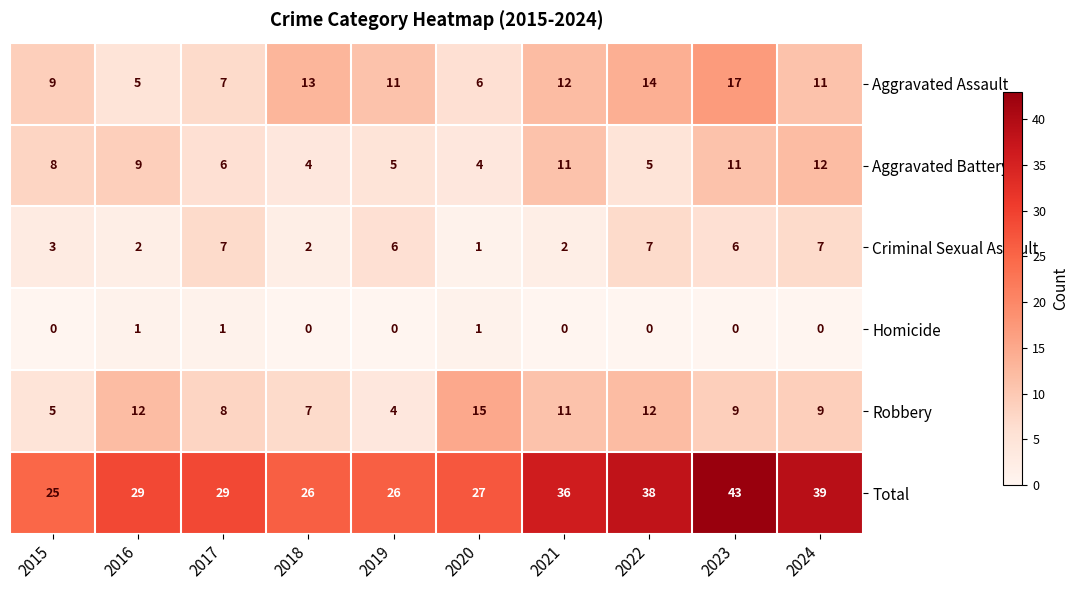

List the series in order of their peak value, highest first.

Total, Aggravated Assault, Robbery, Aggravated Battery, Criminal Sexual Assault, Homicide